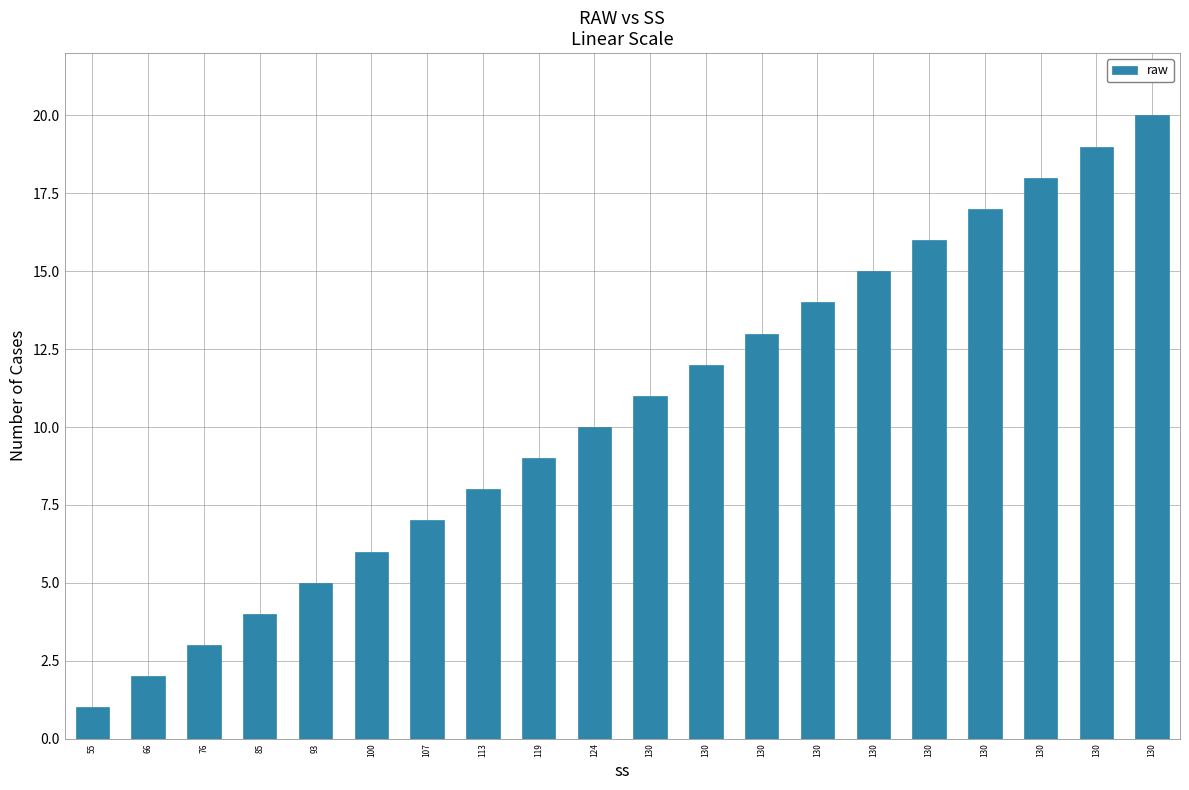

How many categories are shown in the chart?

20